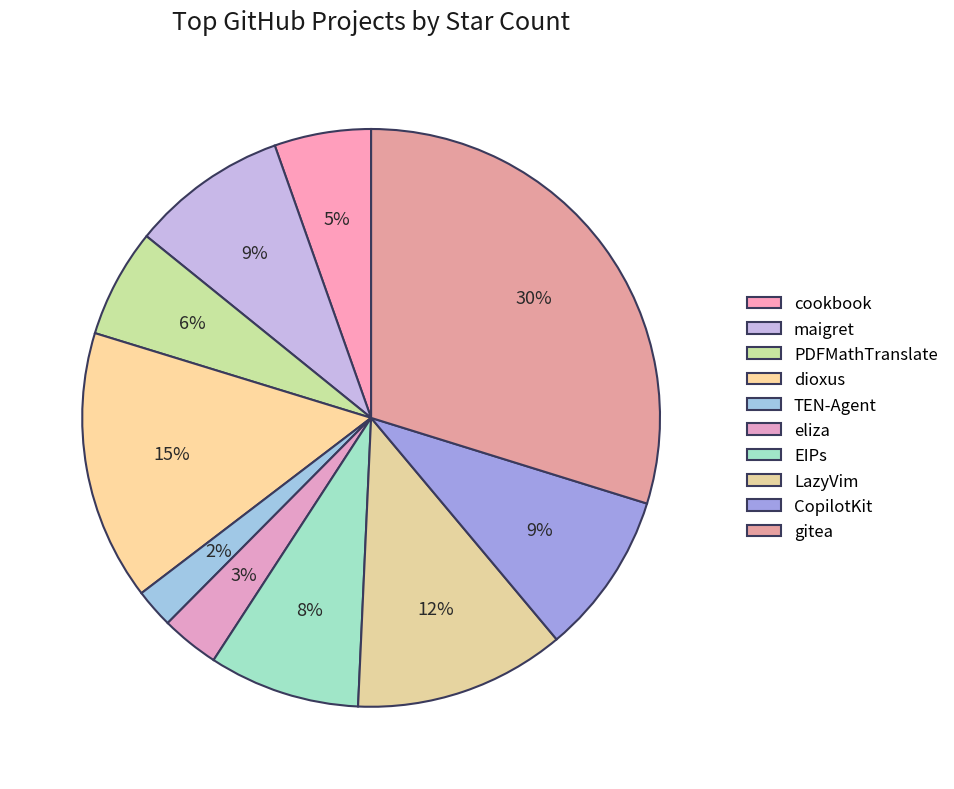

How many slices are in this pie chart?

10